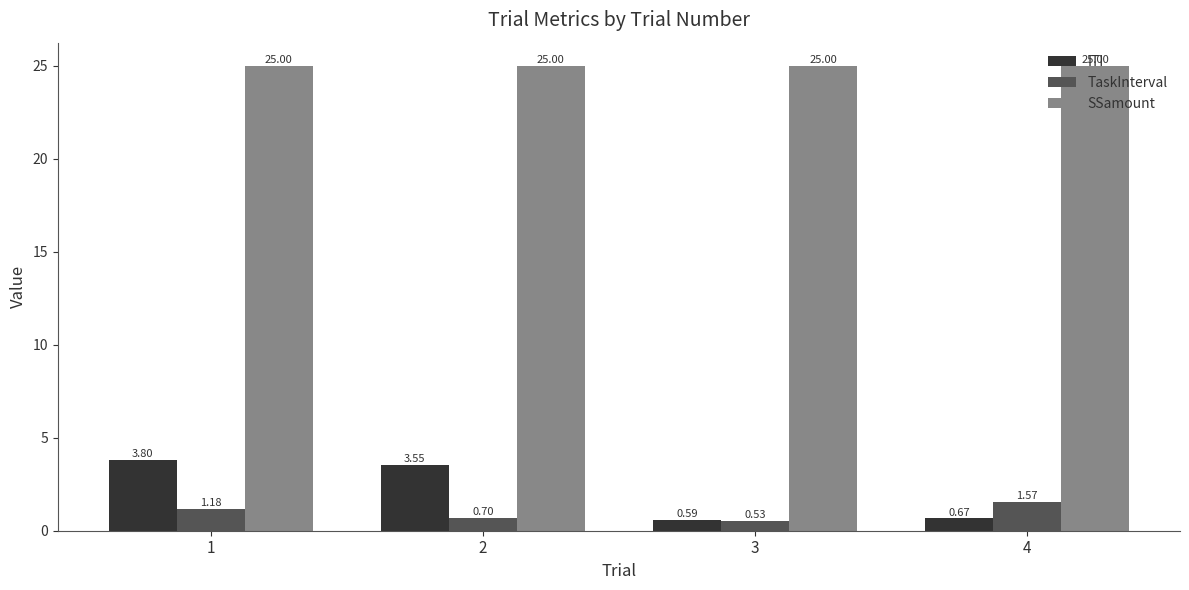

Rank the categories by ITI value from highest to lowest.

1, 2, 4, 3